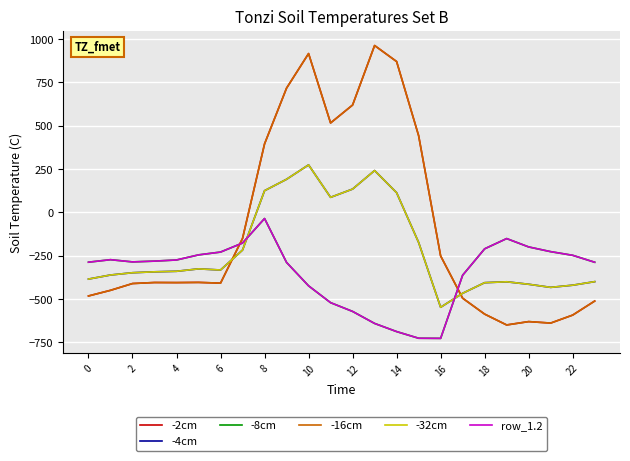

Is this an area chart (filled region under the line)?

No